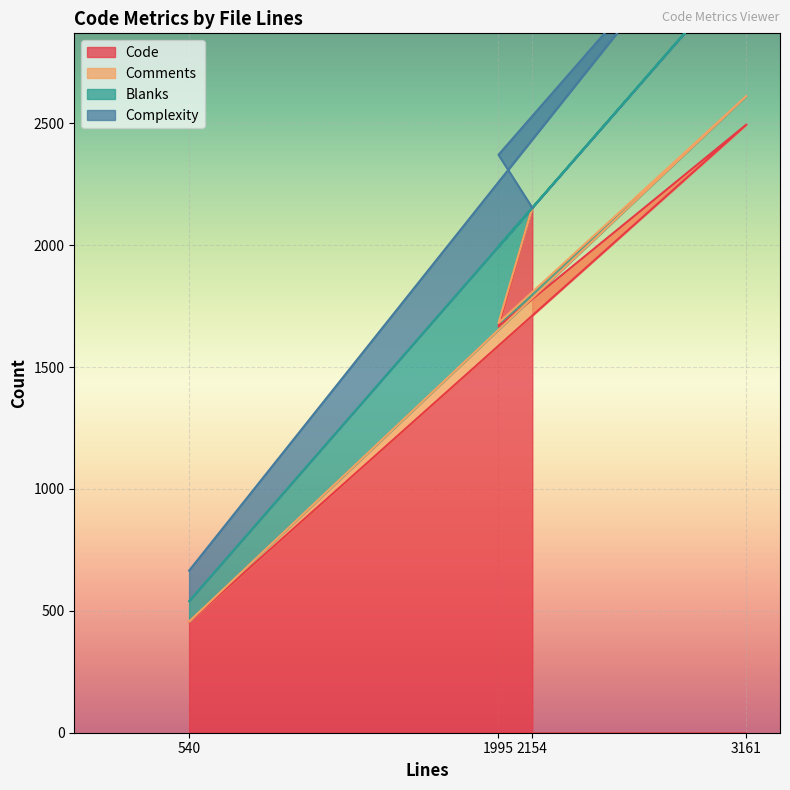

List the labels in order of Code value, smallest first.

540, 1995, 2154, 3161